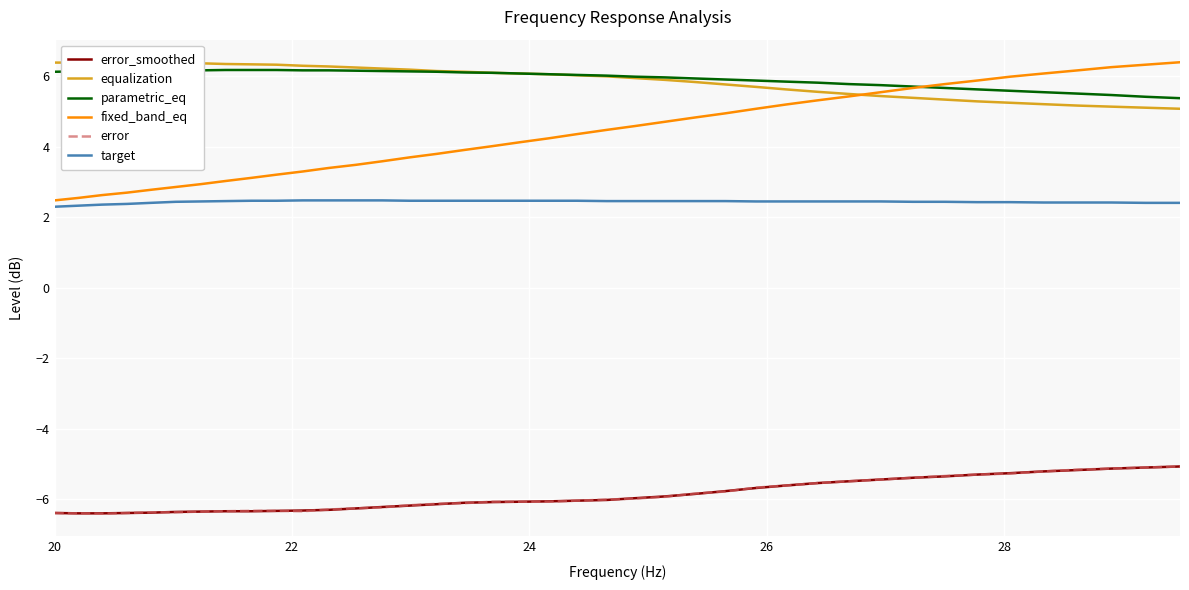

What is the lowest value of the target series?

2.3